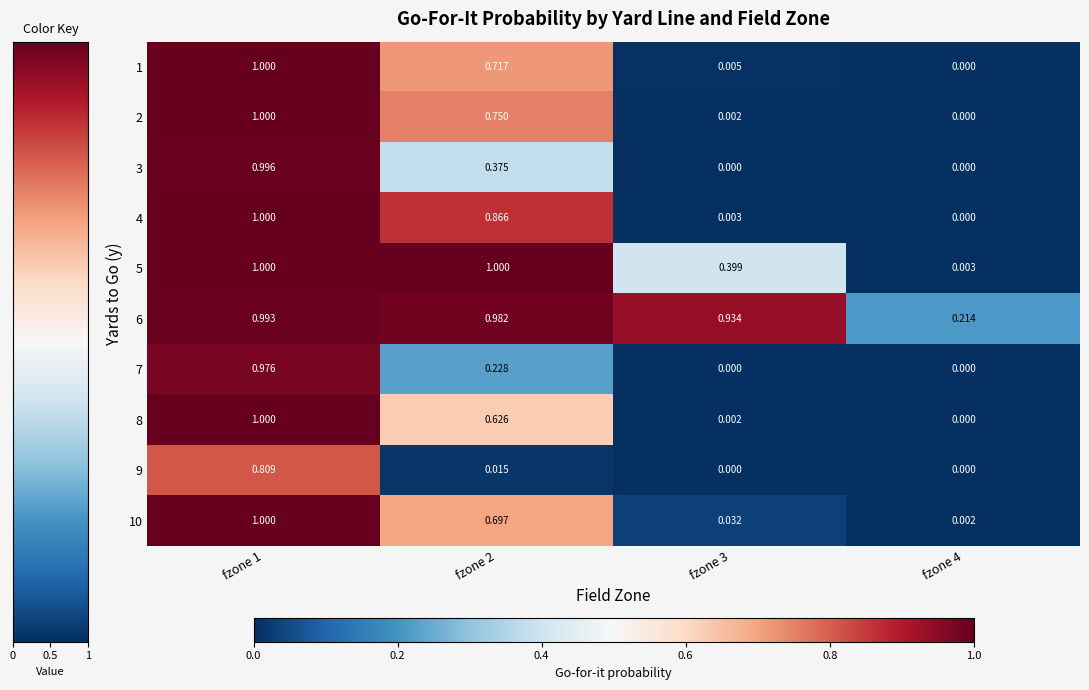

At how many categories does at least one series exceed 0?

4